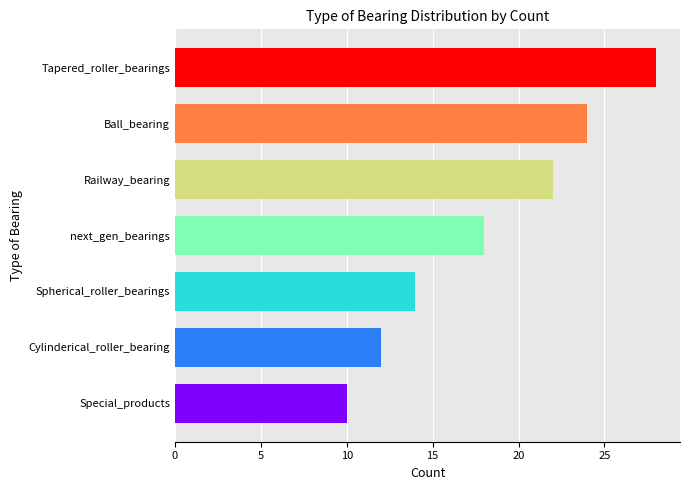

What is the difference between the second highest and second lowest values?

12